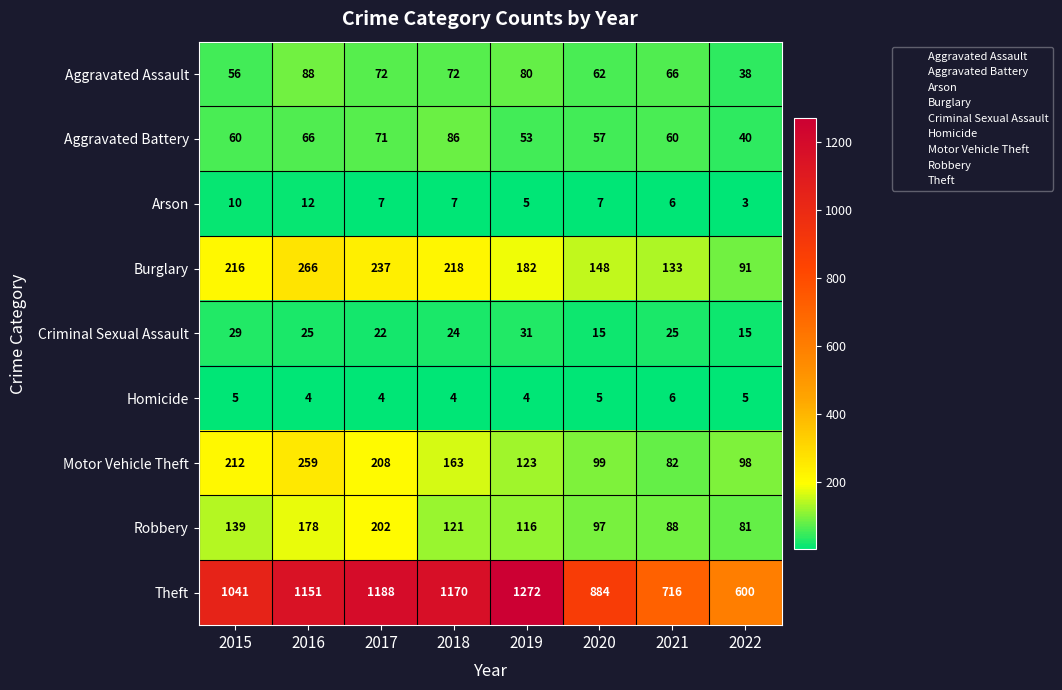

Which category has the highest value across all series?

2019